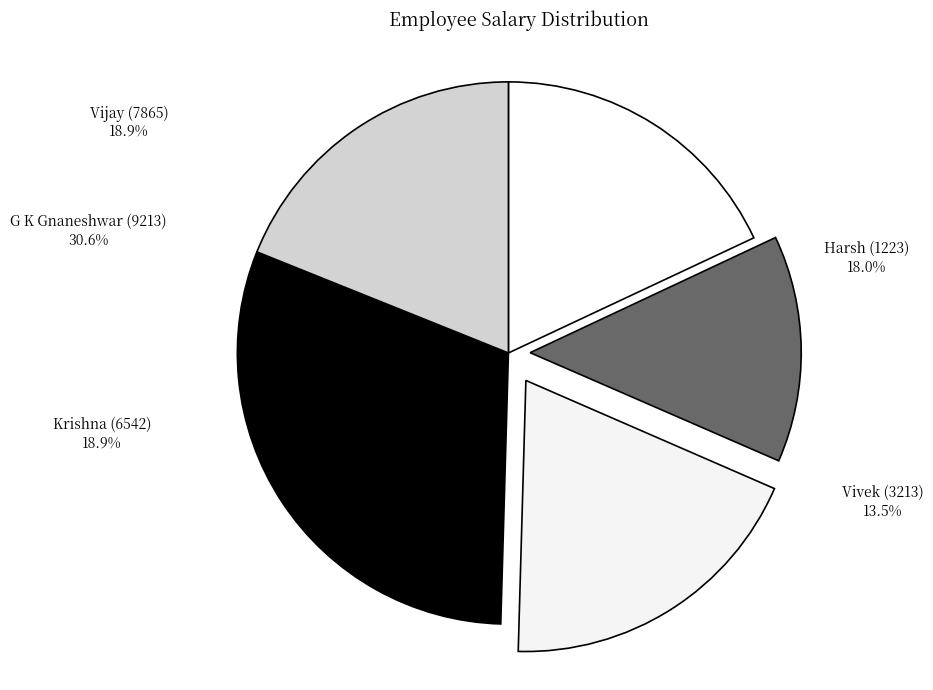

Which has a higher value, Krishna (6542) or Vijay (7865)?

Krishna (6542)